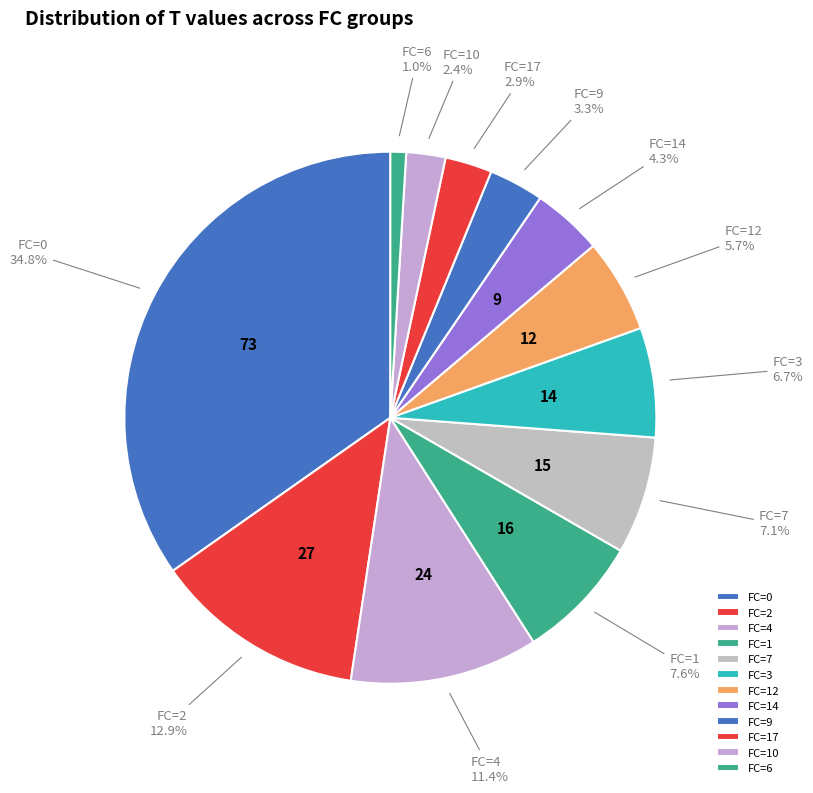

What is the largest slice in the pie chart?

FC=0